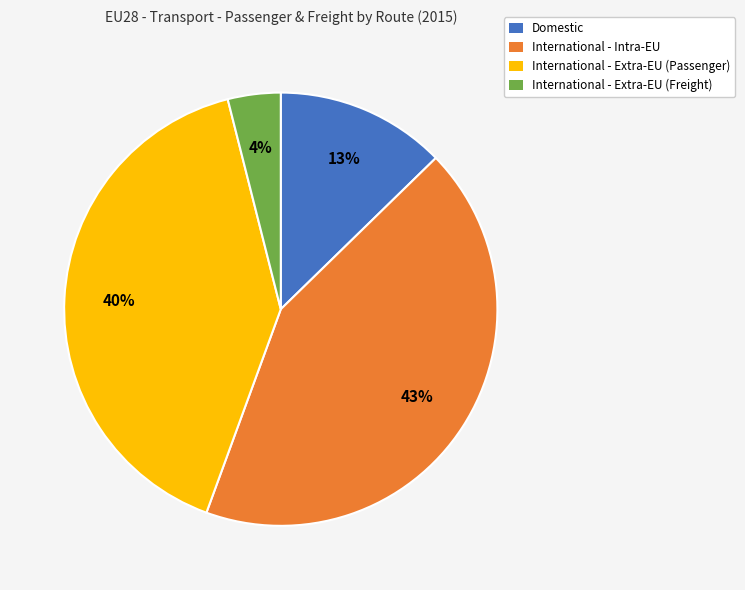

Approximately how many times larger is the value at Domestic compared to International - Extra-EU (Passenger)?

0.3